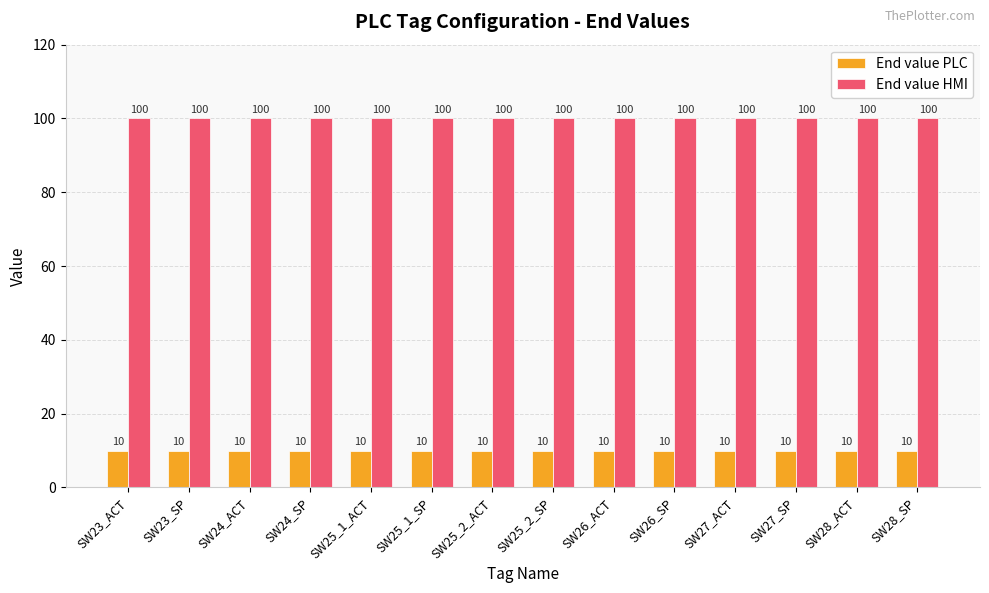

List the series in order of their peak value, highest first.

End value HMI, End value PLC